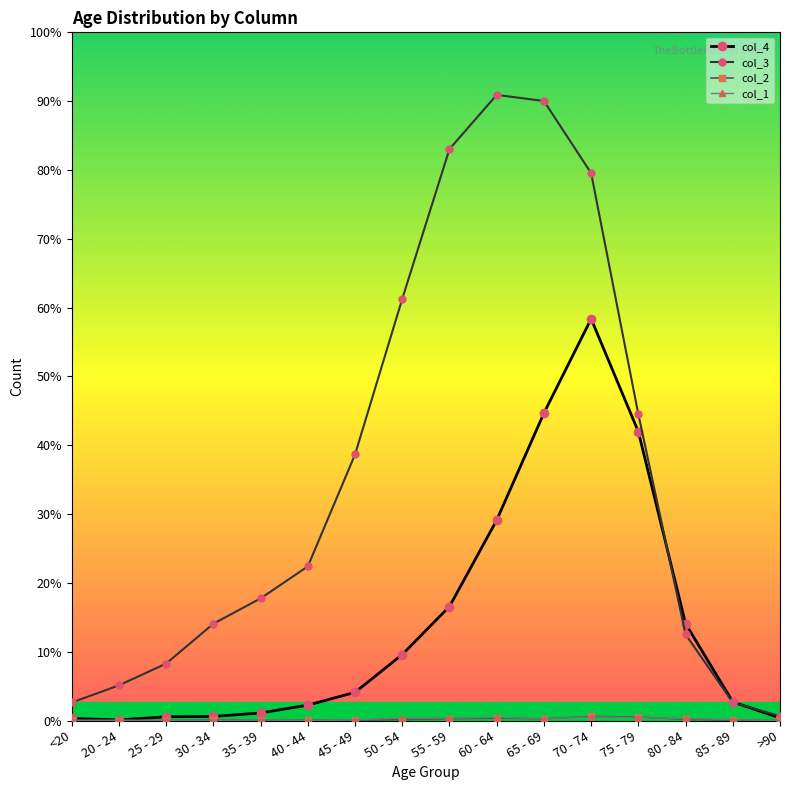

Does the chart have visible grid lines?

No